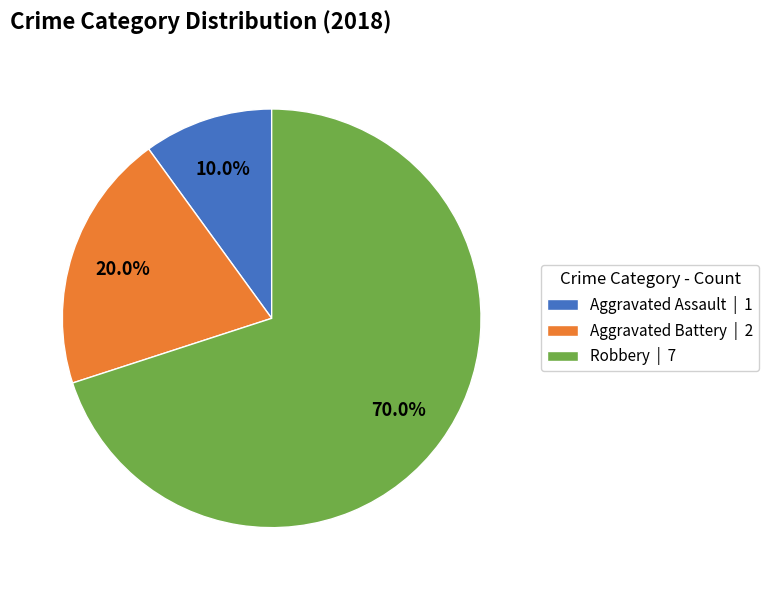

To the nearest percent, what percentage of the pie is Aggravated Assault?

10%